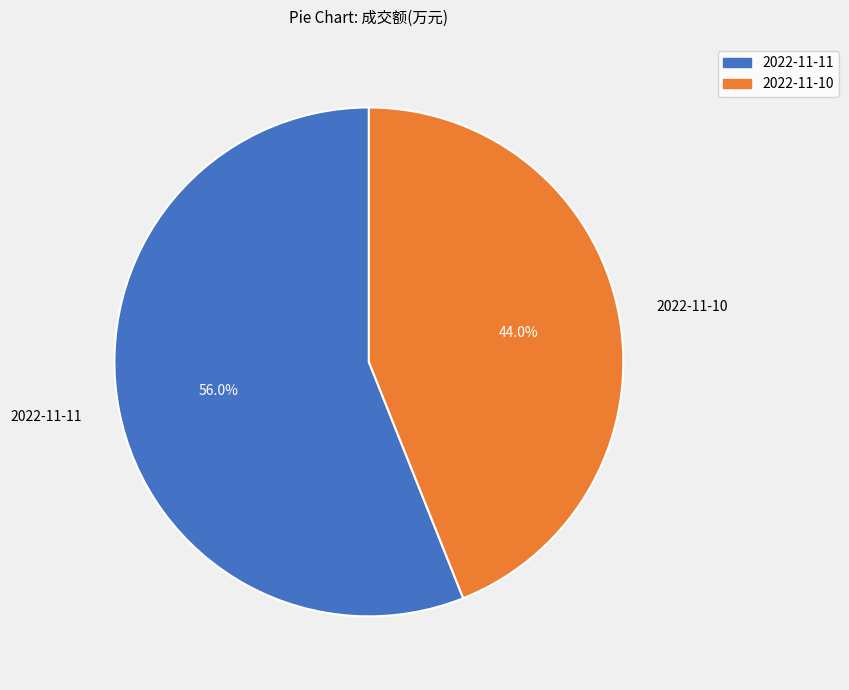

Is 2022-11-10 the majority of the pie?

No